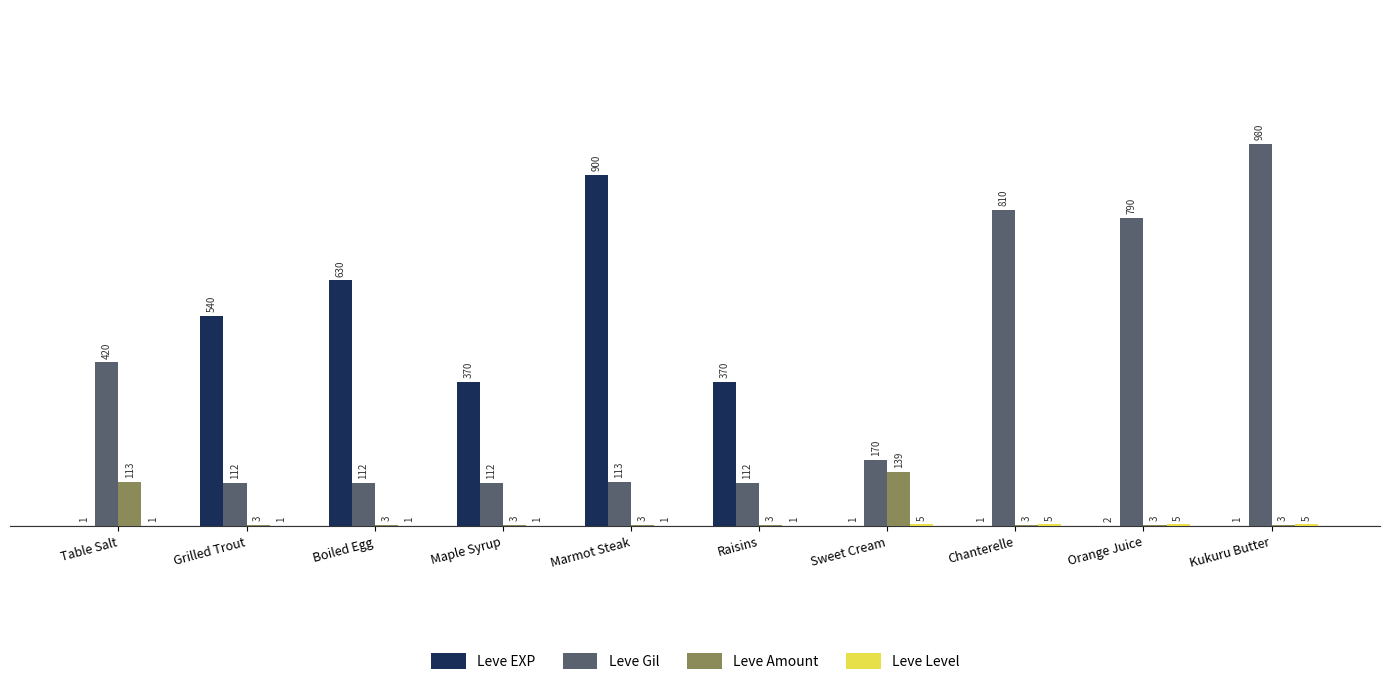

Which series has the widest spread of values?

Leve EXP